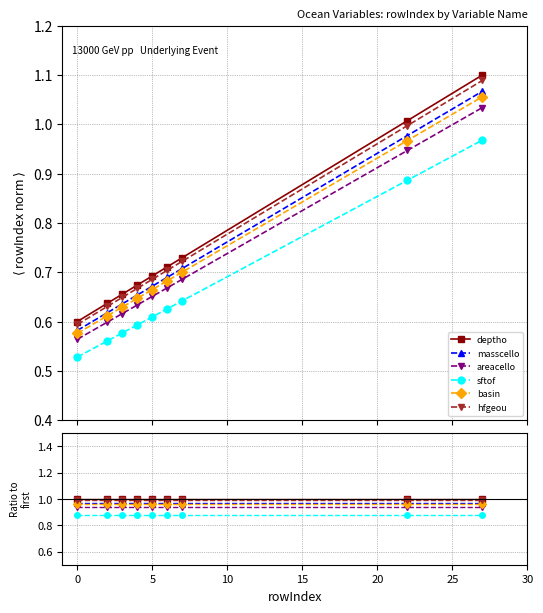

List the series in order of their peak value, highest first.

deptho, hfgeou, masscello, basin, areacello, sftof